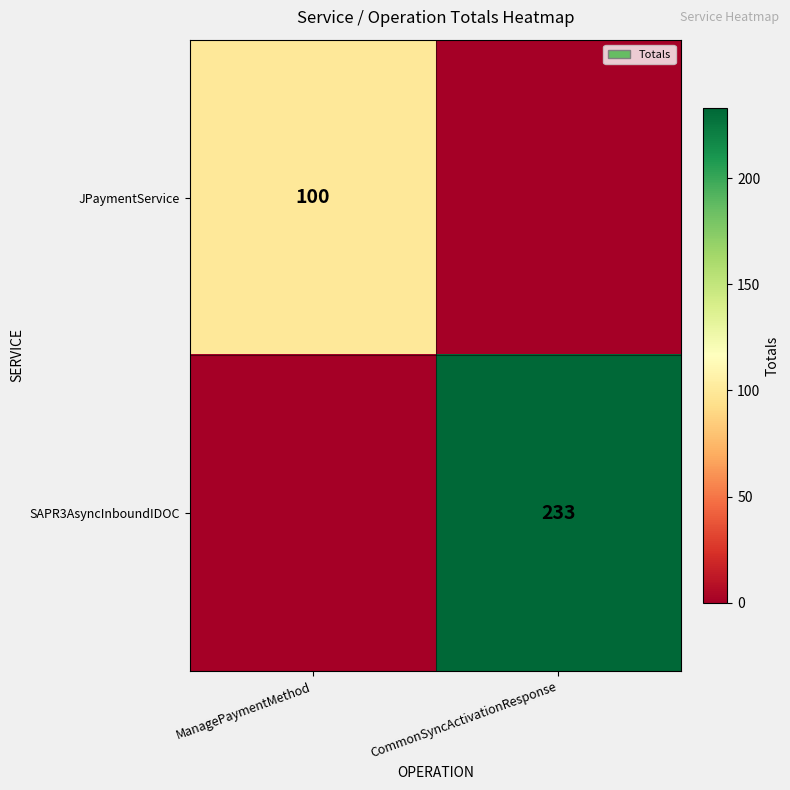

True or false: SAPR3AsyncInboundIDOC has a value of 233 at CommonSyncActivationResponse.

True